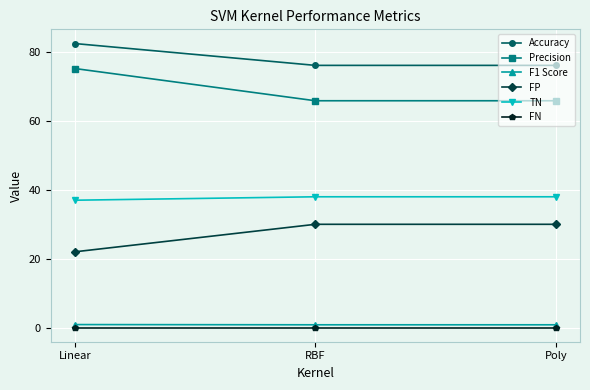

How many lines are shown in the chart?

6